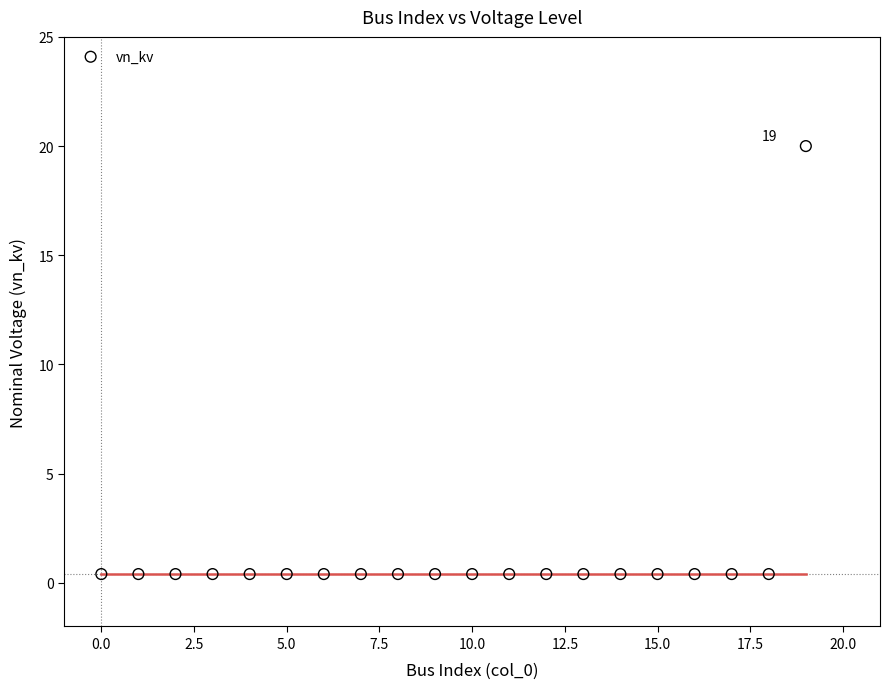

What is the range of Y values (max minus min)?

19.6